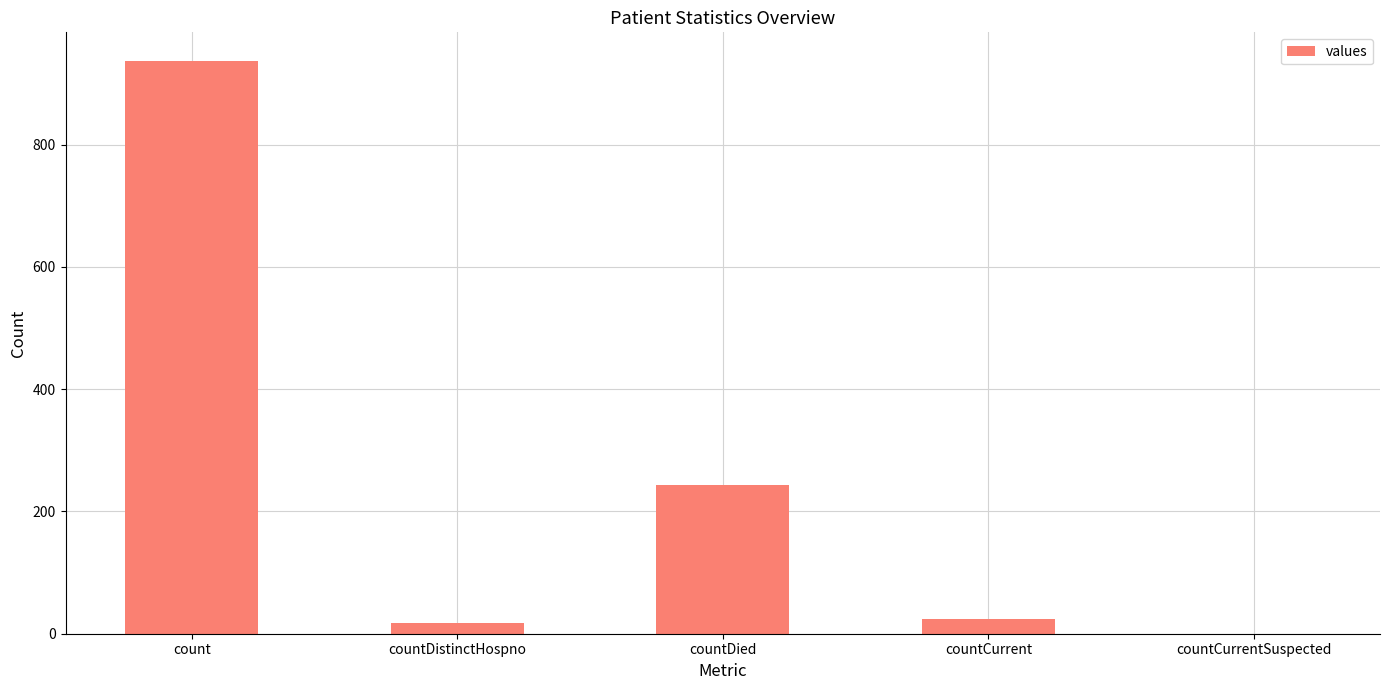

Does the chart contain stacked bars?

No